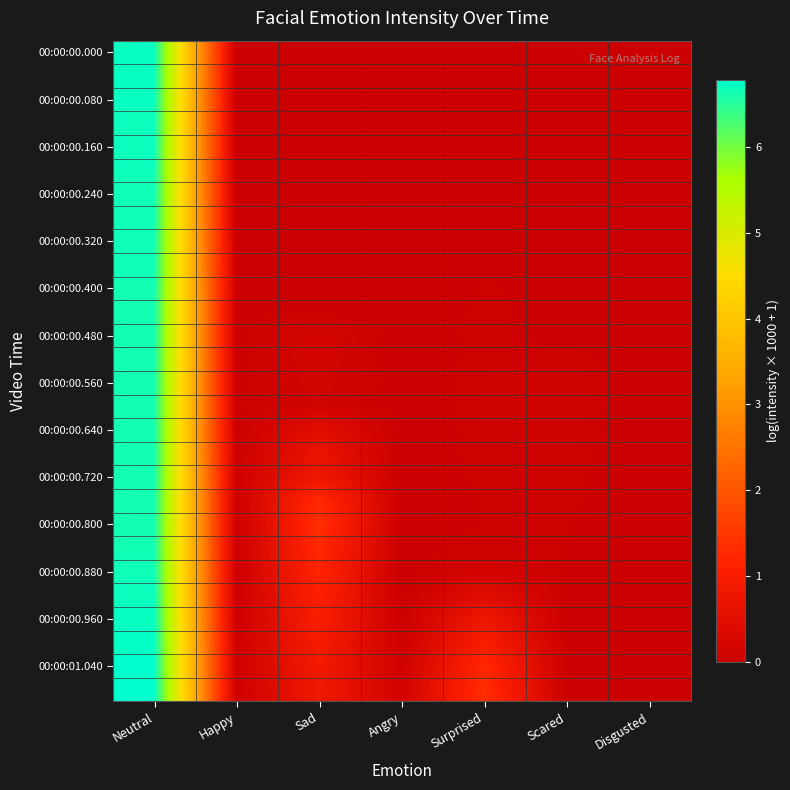

Which has a higher value, Disgusted or Angry?

Disgusted